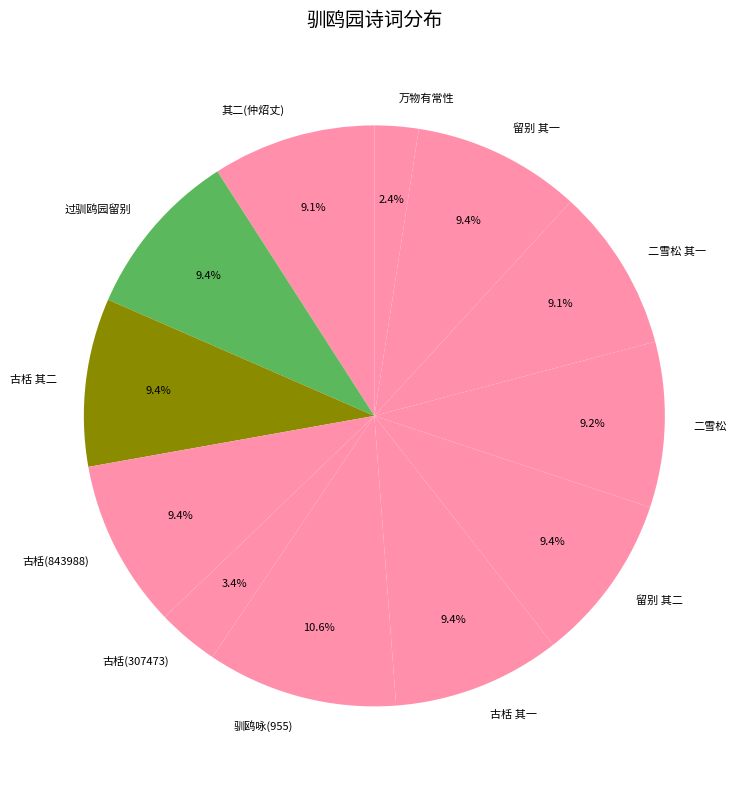

Which has a higher value, 古栝 其一 or 驯鸥咏(955)?

驯鸥咏(955)